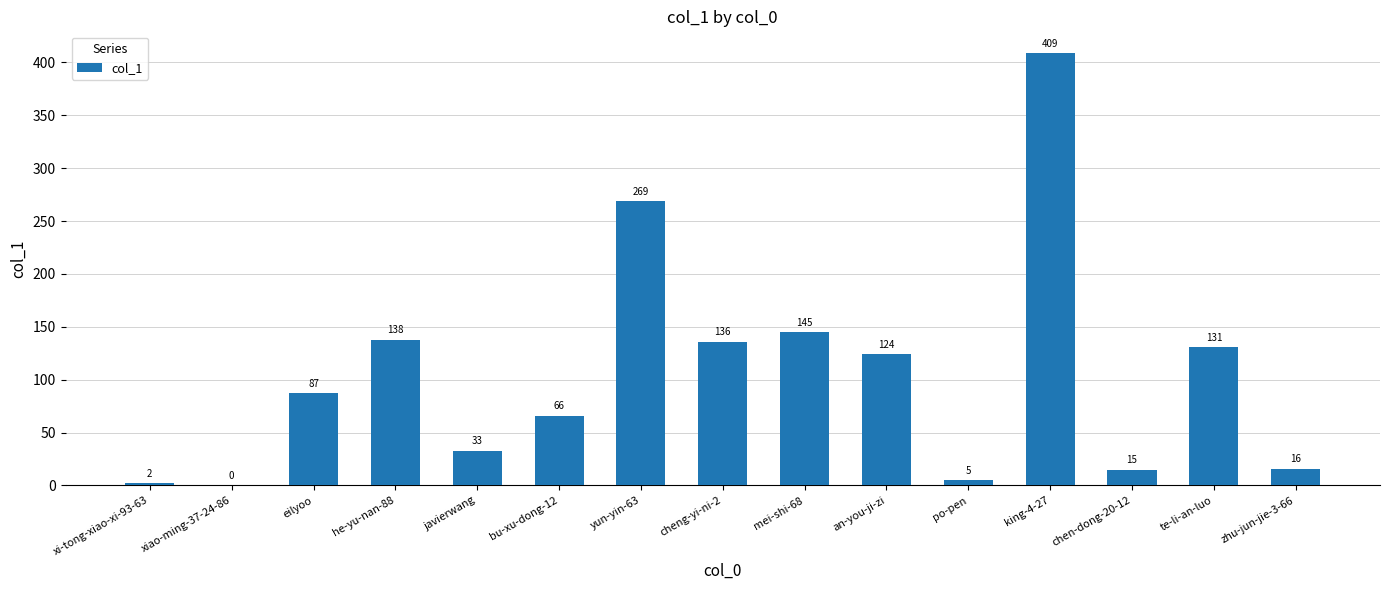

Reading left to right, extract all data points from this chart.

2	0	87	138	33	66	269	136	145	124	5	409	15	131	16